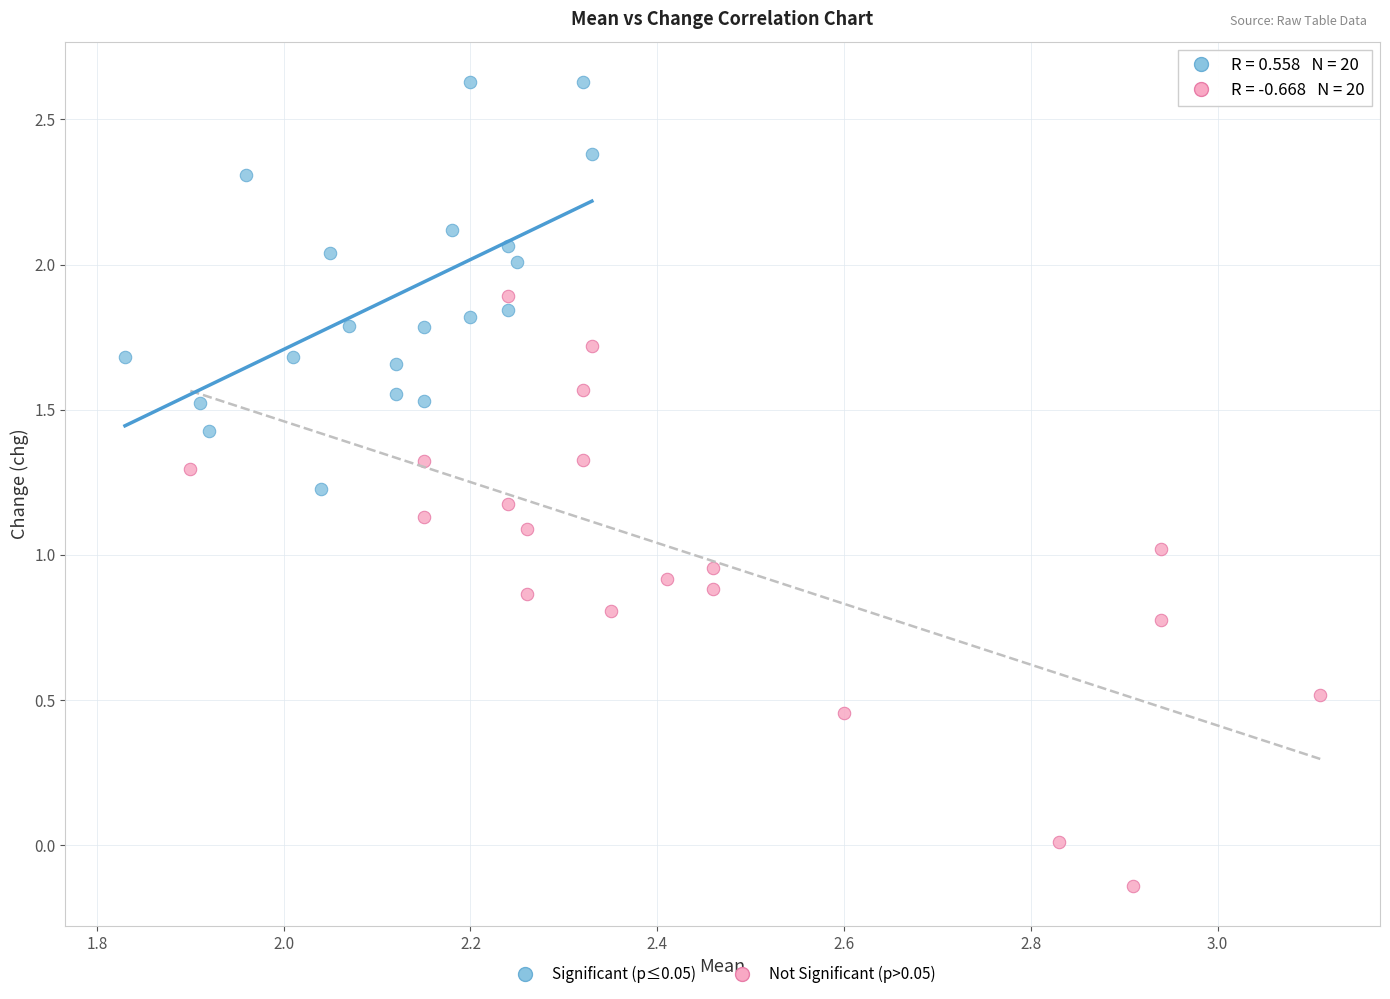

What are all the series names shown in the legend?

Significant (p≤0.05), Not Significant (p>0.05)